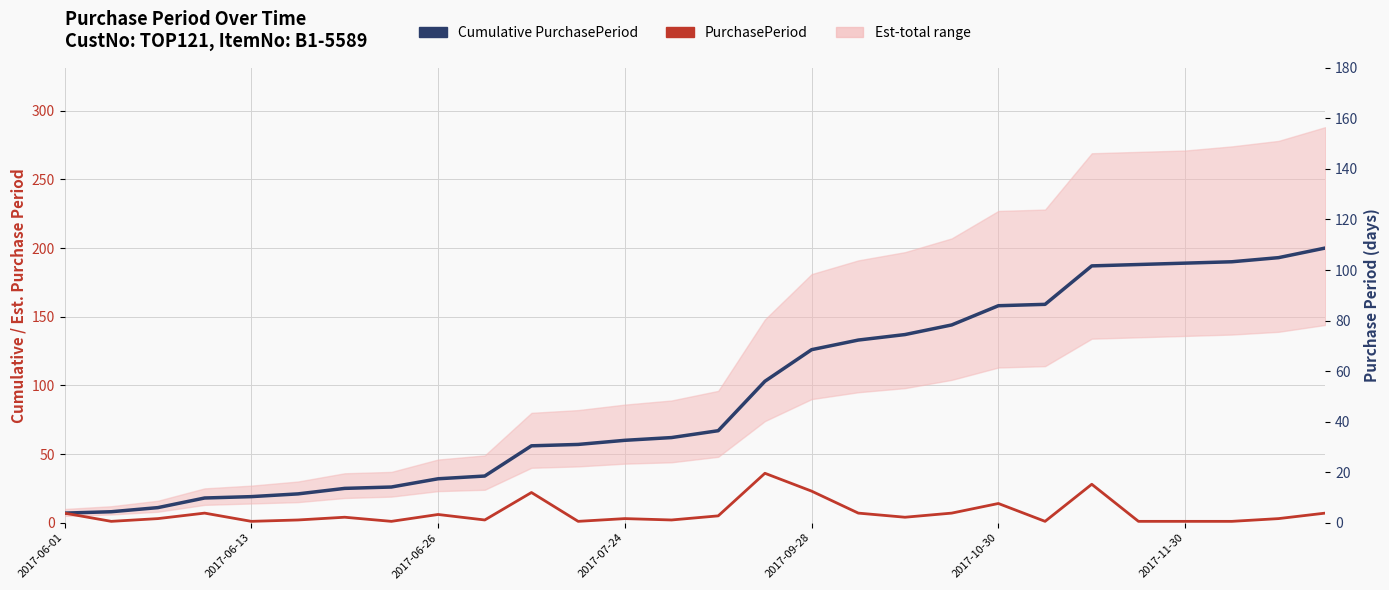

True or false: PurchasePeriod and Cumulative PurchasePeriod intersect in this chart.

False